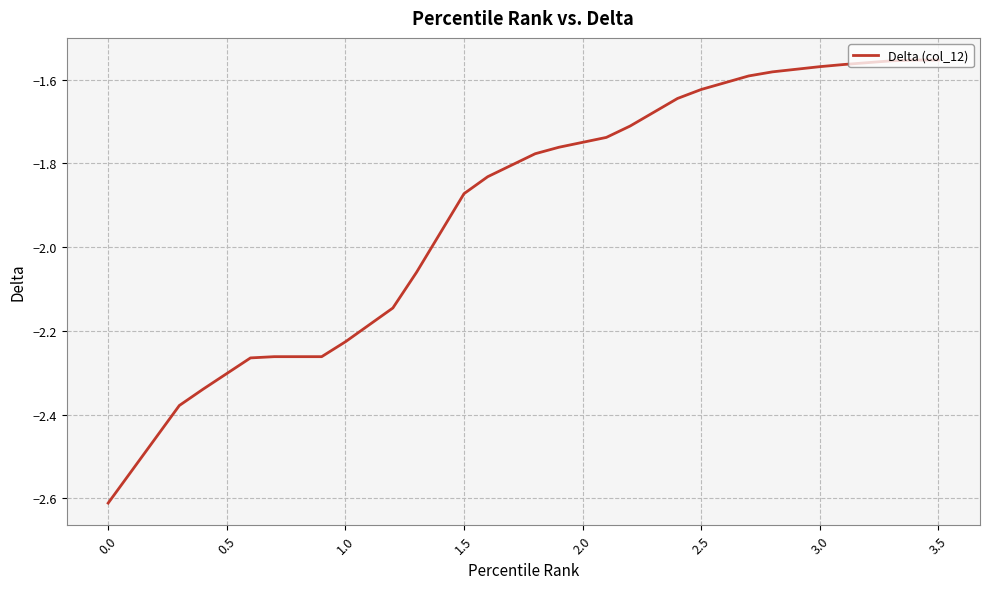

What is the difference between the maximum and minimum values?

1.1